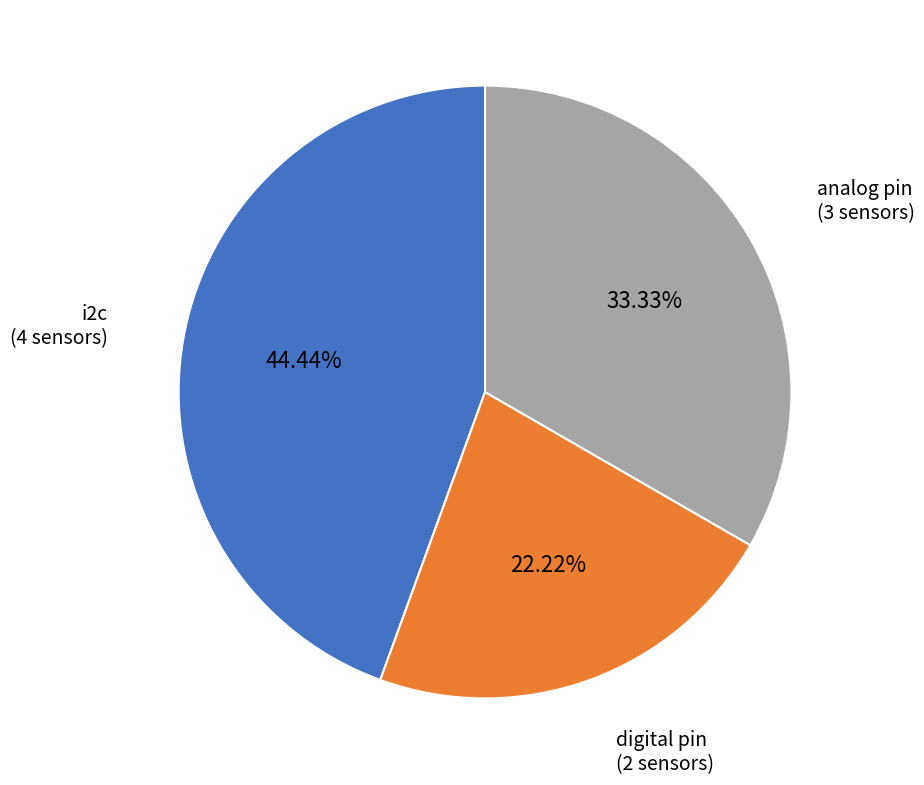

To the nearest percent, what is the combined percentage of digital pin and i2c?

67%